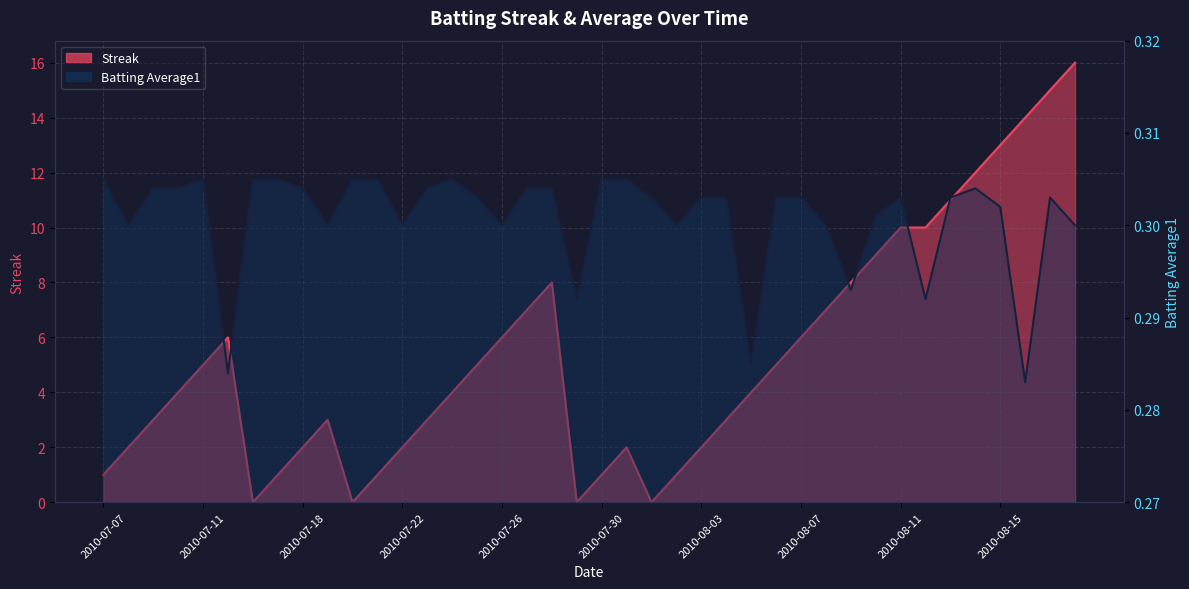

The Streak series shows 1.0 at 2010-08-02. True or false?

True